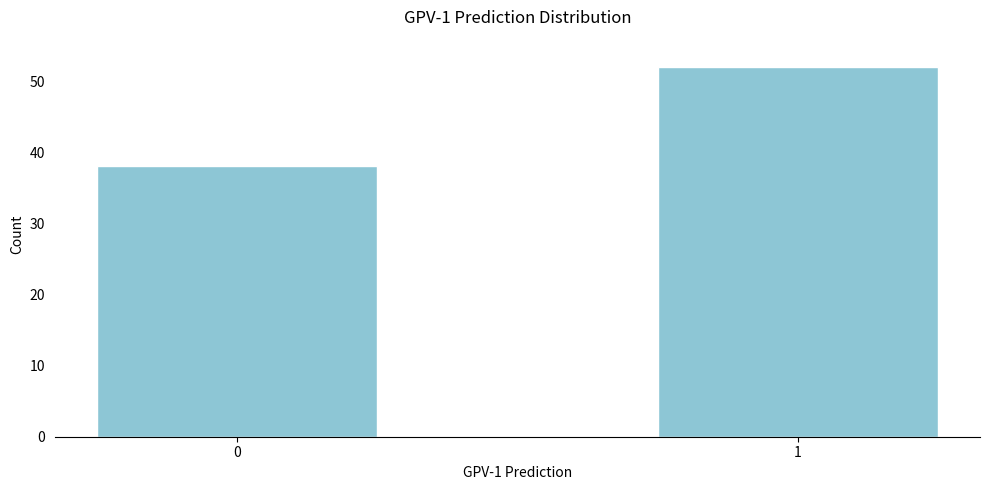

Reading left to right, extract all data points from this chart.

0=38	1=52